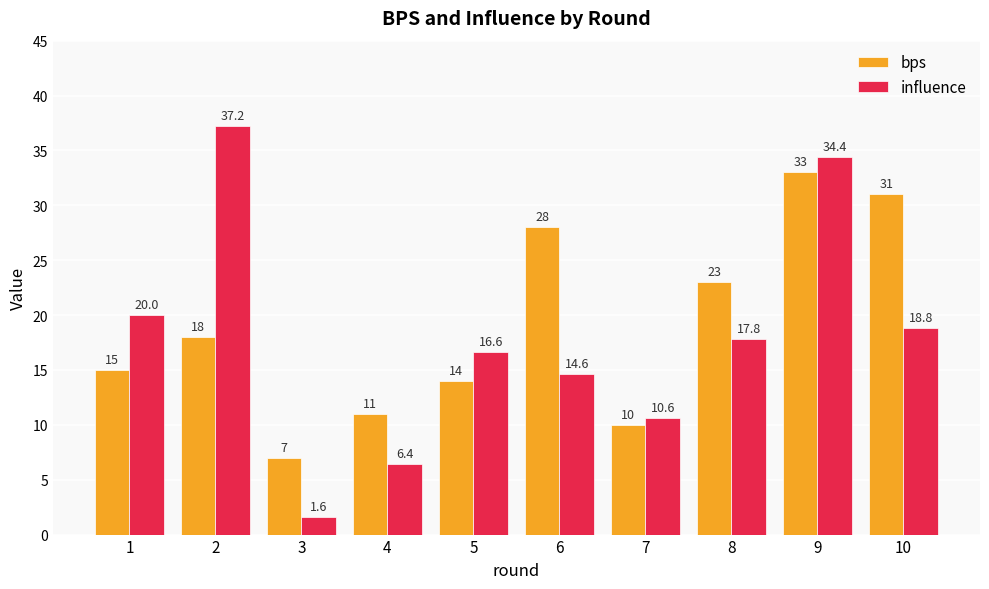

How many groups of bars are there?

10